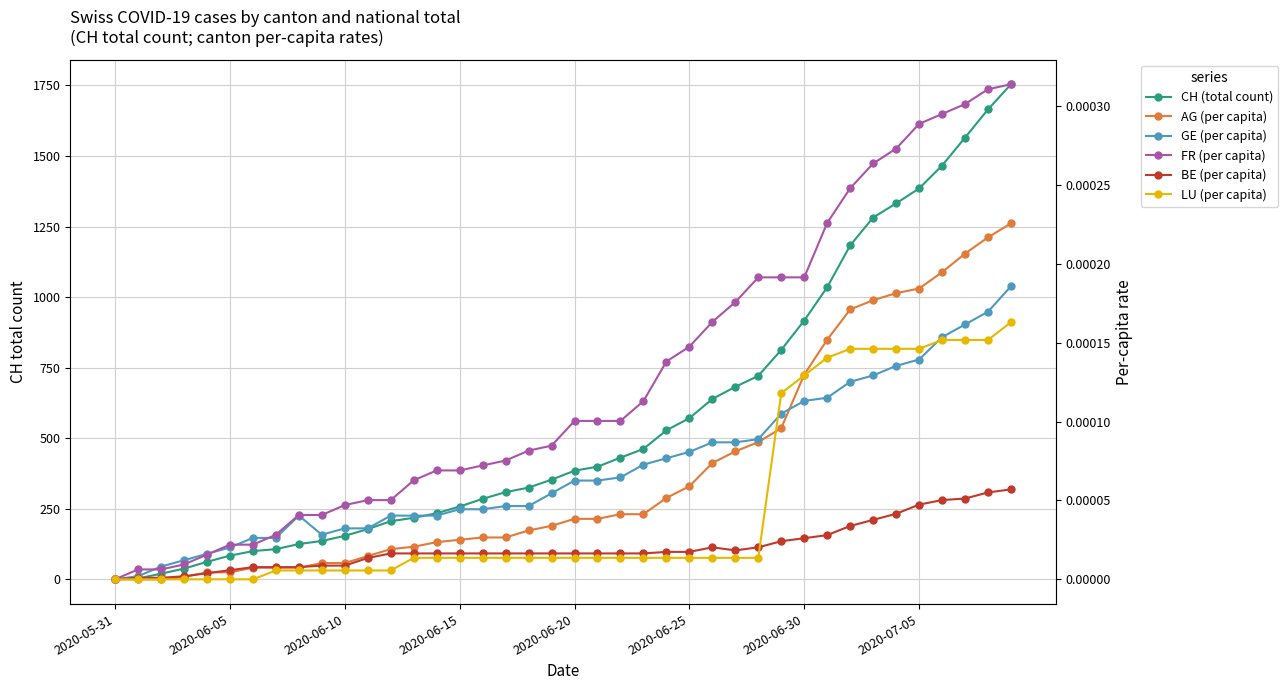

At which label does CH (total count) reach its minimum?

2020-05-31